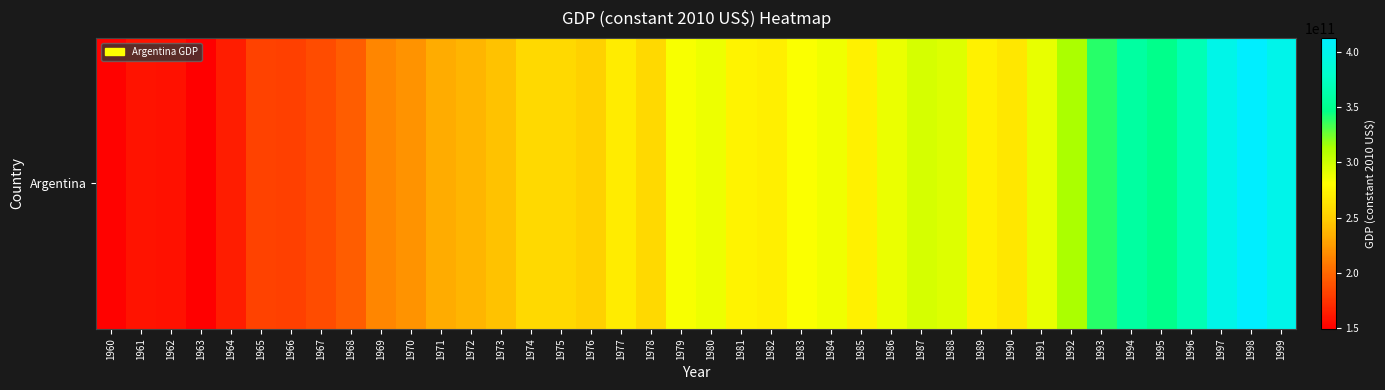

Is it true that the value at 1963 is 41466543261.7?

False